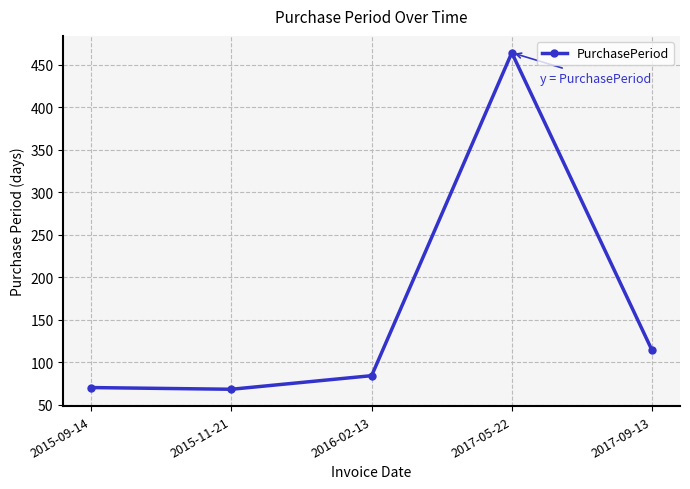

The chart shows a value of 22 at 2015-09-14. True or false?

False